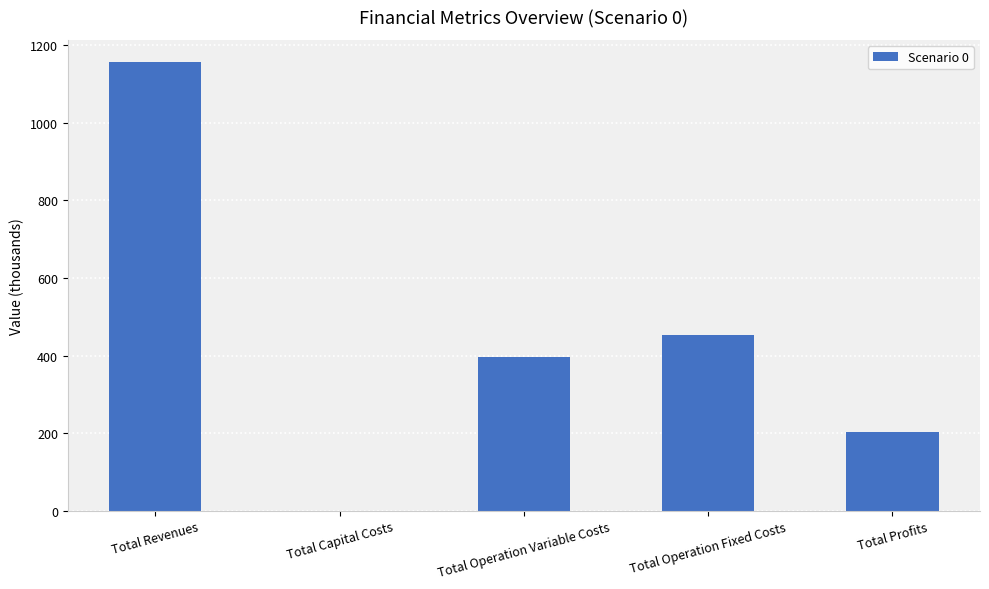

Is it true that the value at Total Profits is 366.8?

False